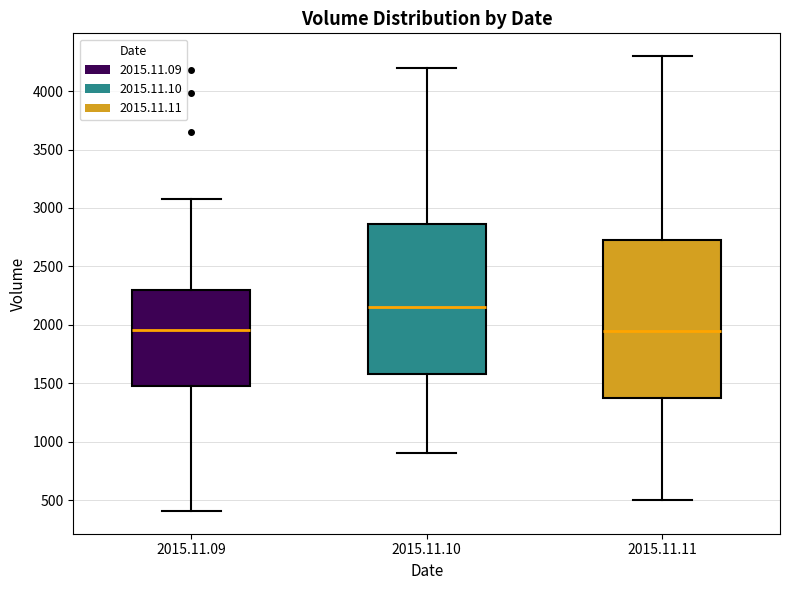

Comparing the boxes themselves (not the whiskers), which one is the tallest?

2015.11.11